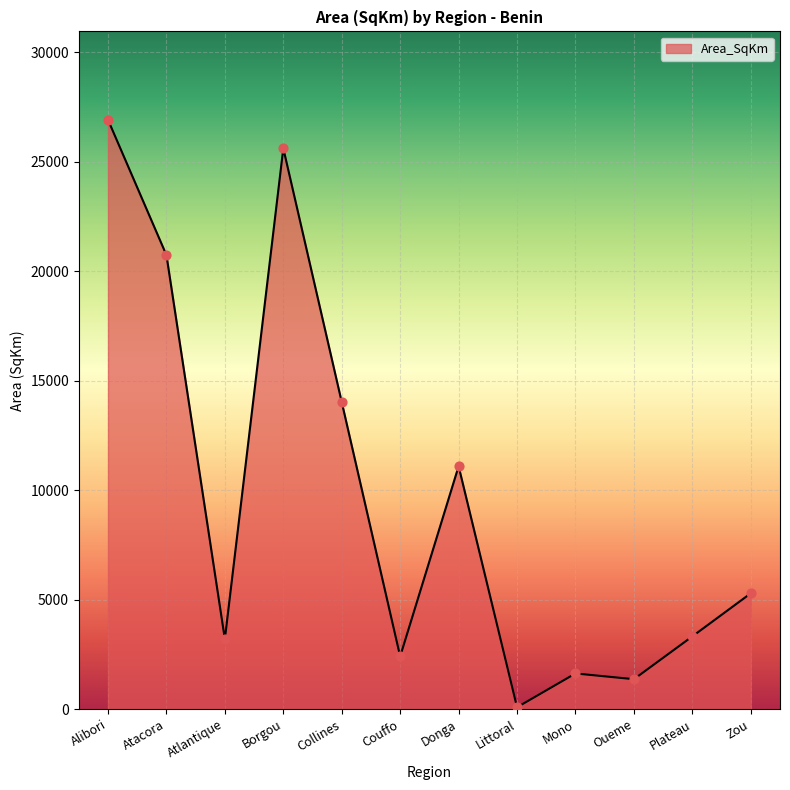

Which has a higher value, Atlantique or Collines?

Collines